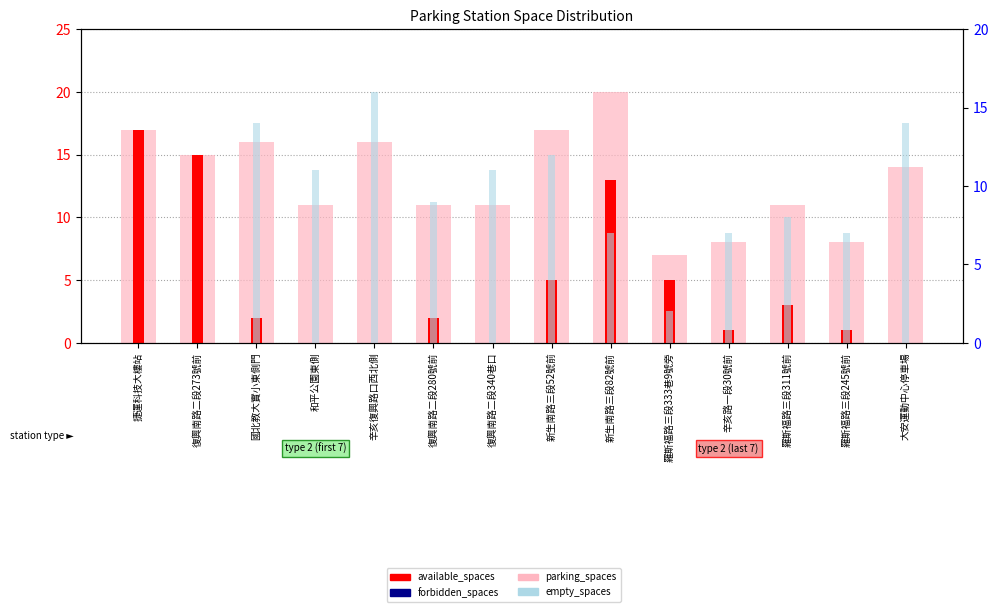

How many values in the available_spaces series exceed 2?

6